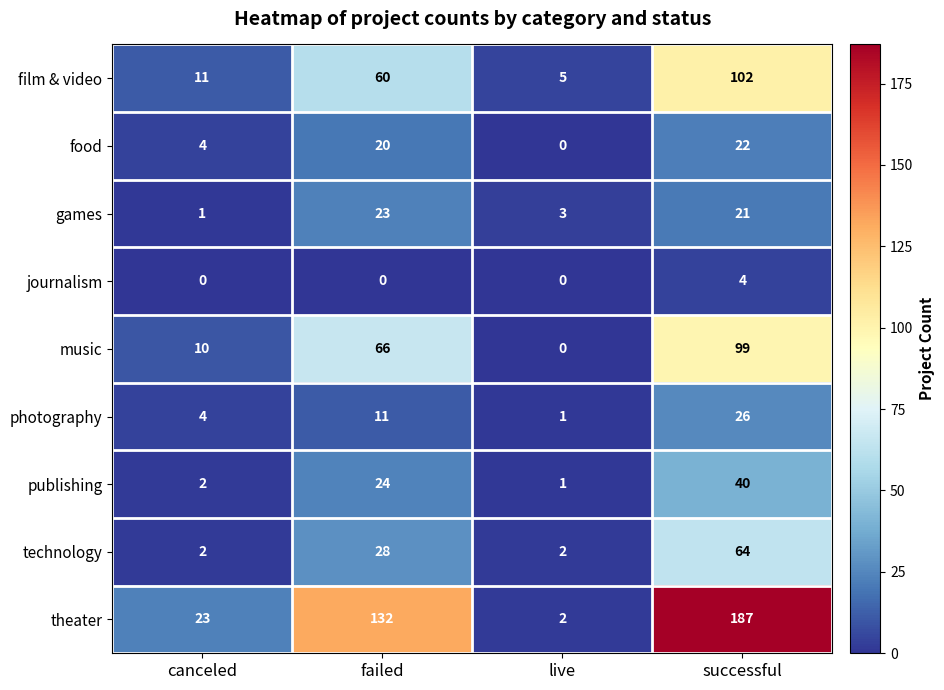

What is the average value of the games series?

12